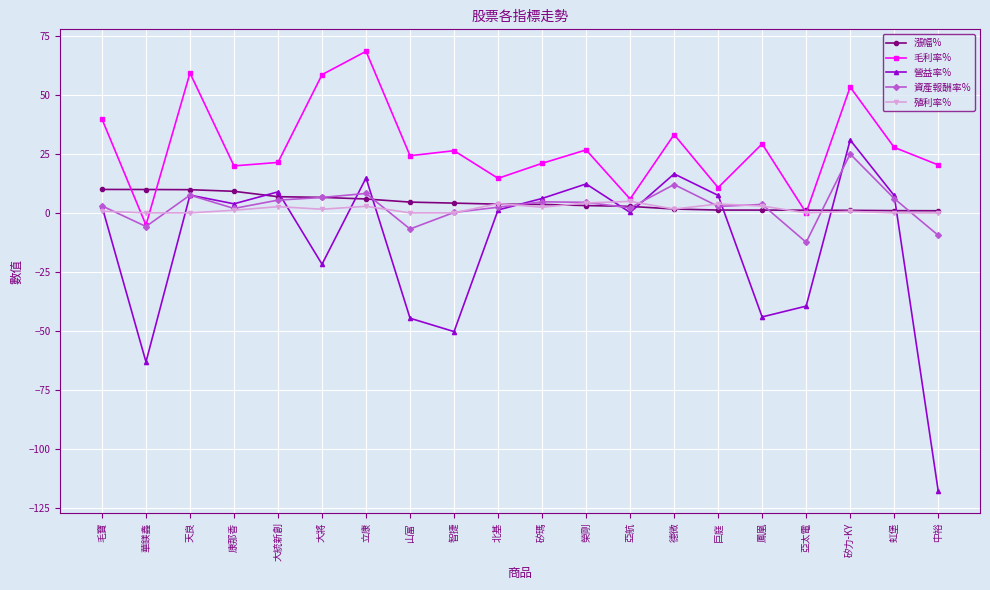

Read the 漲幅% value at 榮剛.

3.1